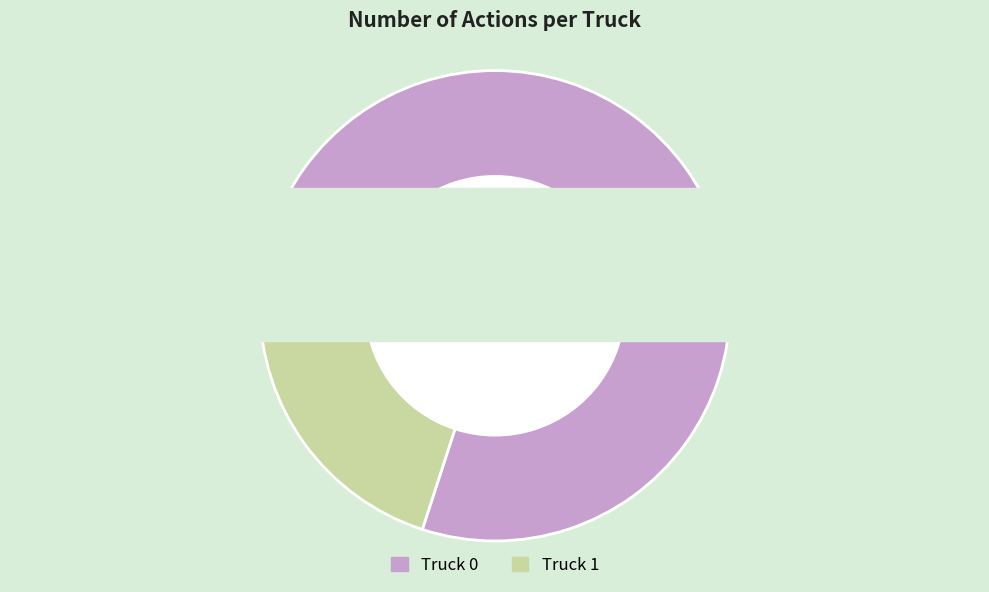

Is it true that Truck 1 is 30% of the pie?

False